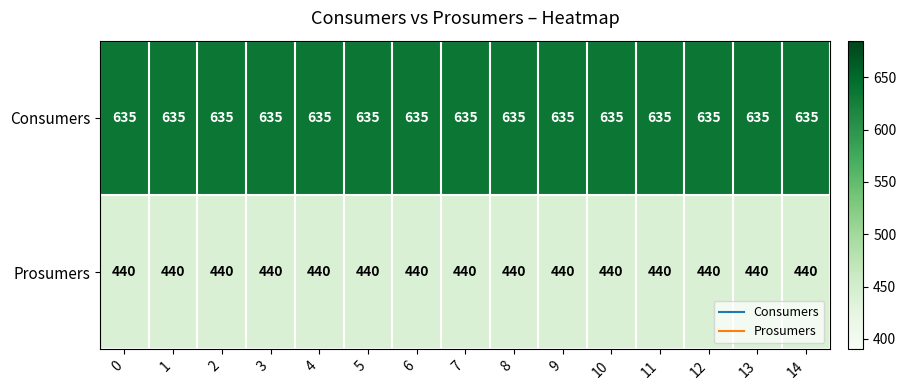

What is the difference between the highest and lowest values at 12?

195